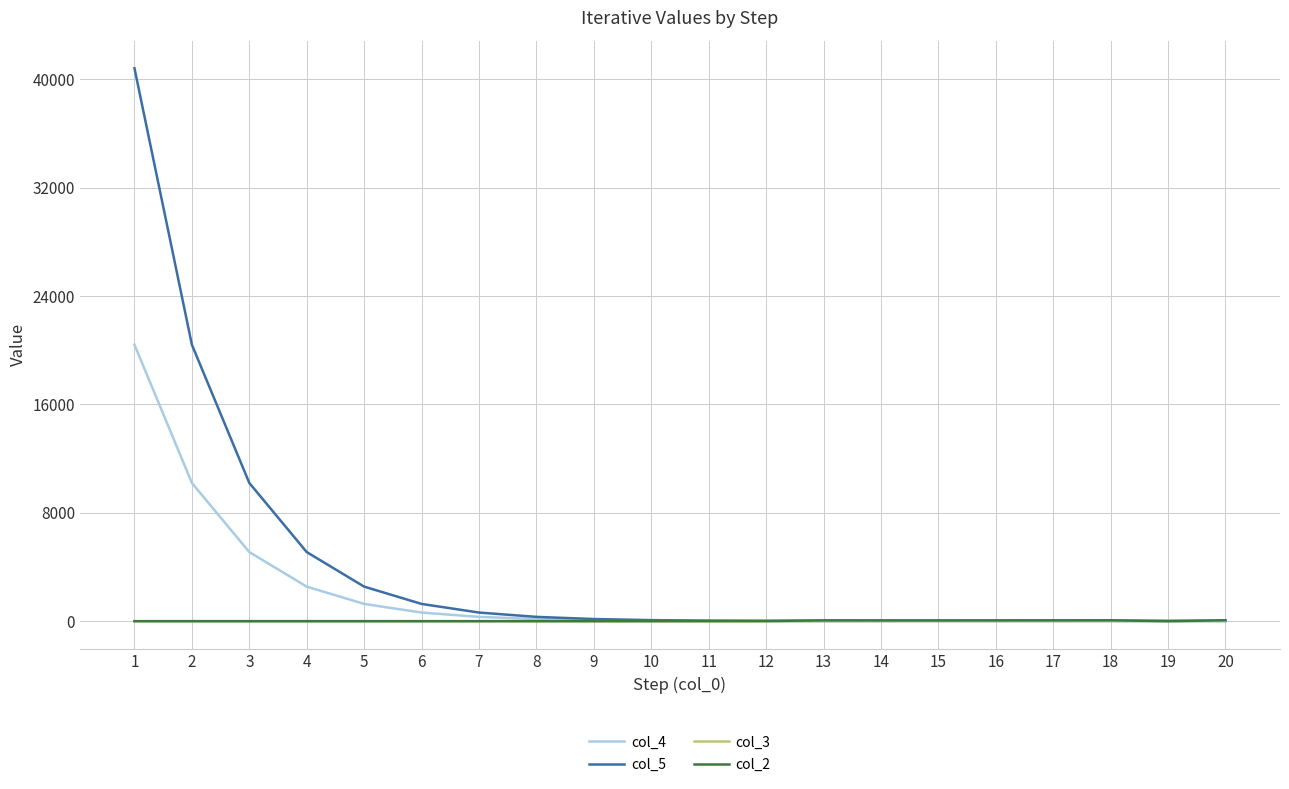

What is the sum of the col_3 values at 11 and 15?

17.4